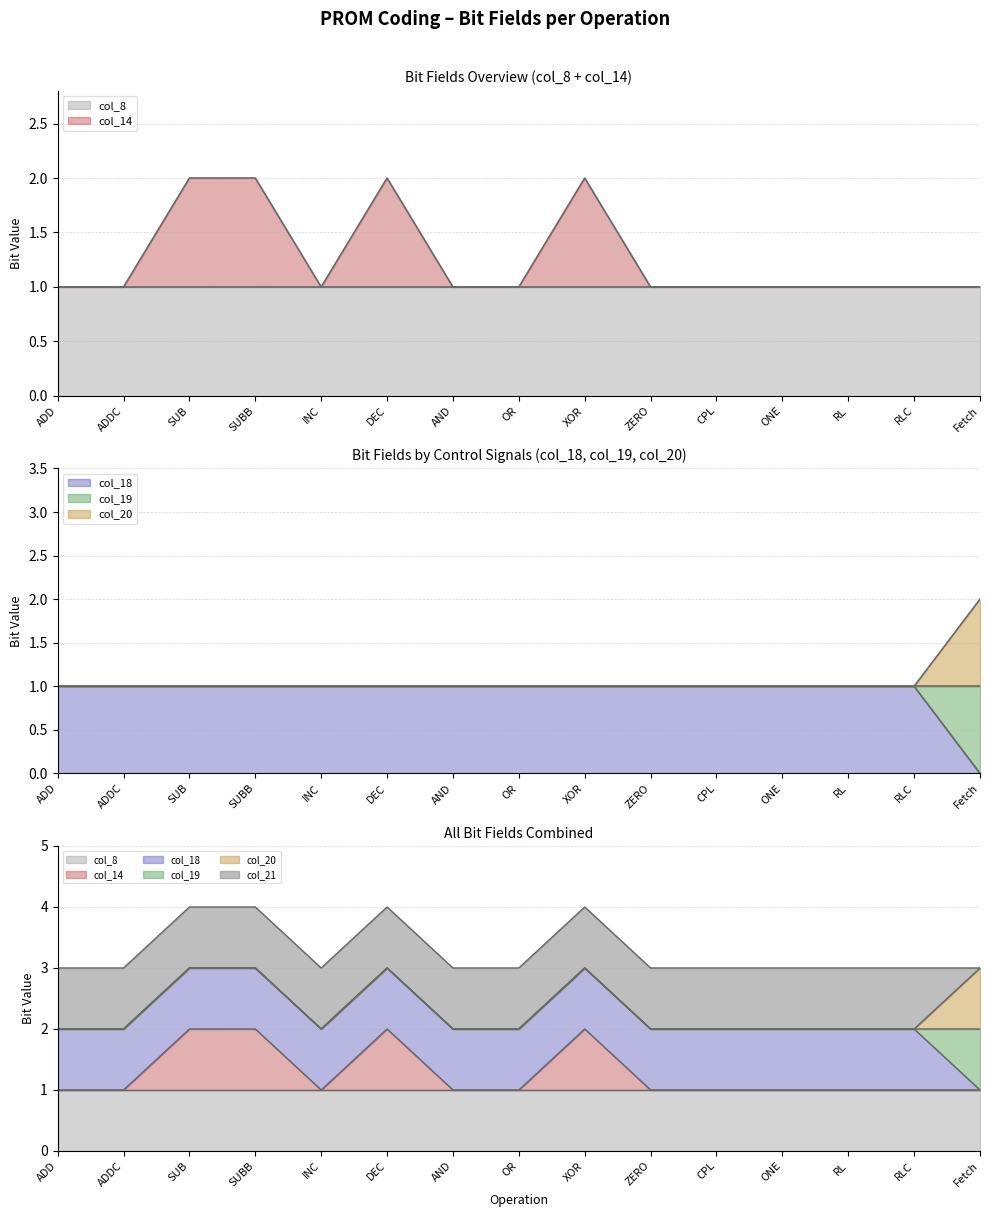

List the labels in order of col_18 value, largest first.

ADD, ADDC, SUB, SUBB, INC, DEC, AND, OR, XOR, ZERO, CPL, ONE, RL, RLC, Fetch